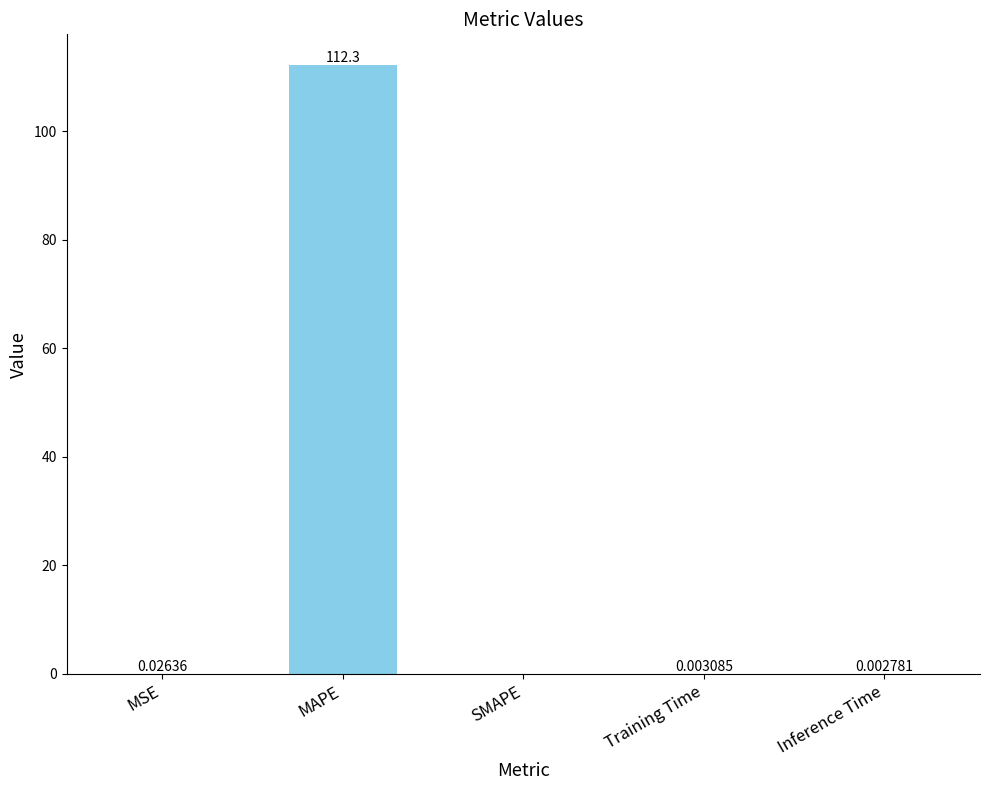

Where is the data nearest to the value 56?

MSE